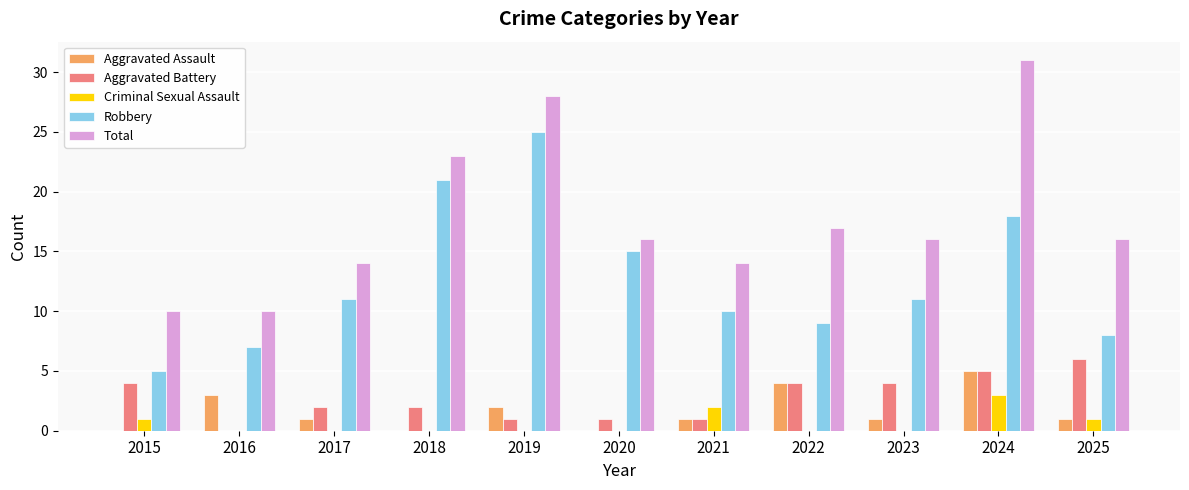

Which category has the highest value in the Criminal Sexual Assault series?

2024